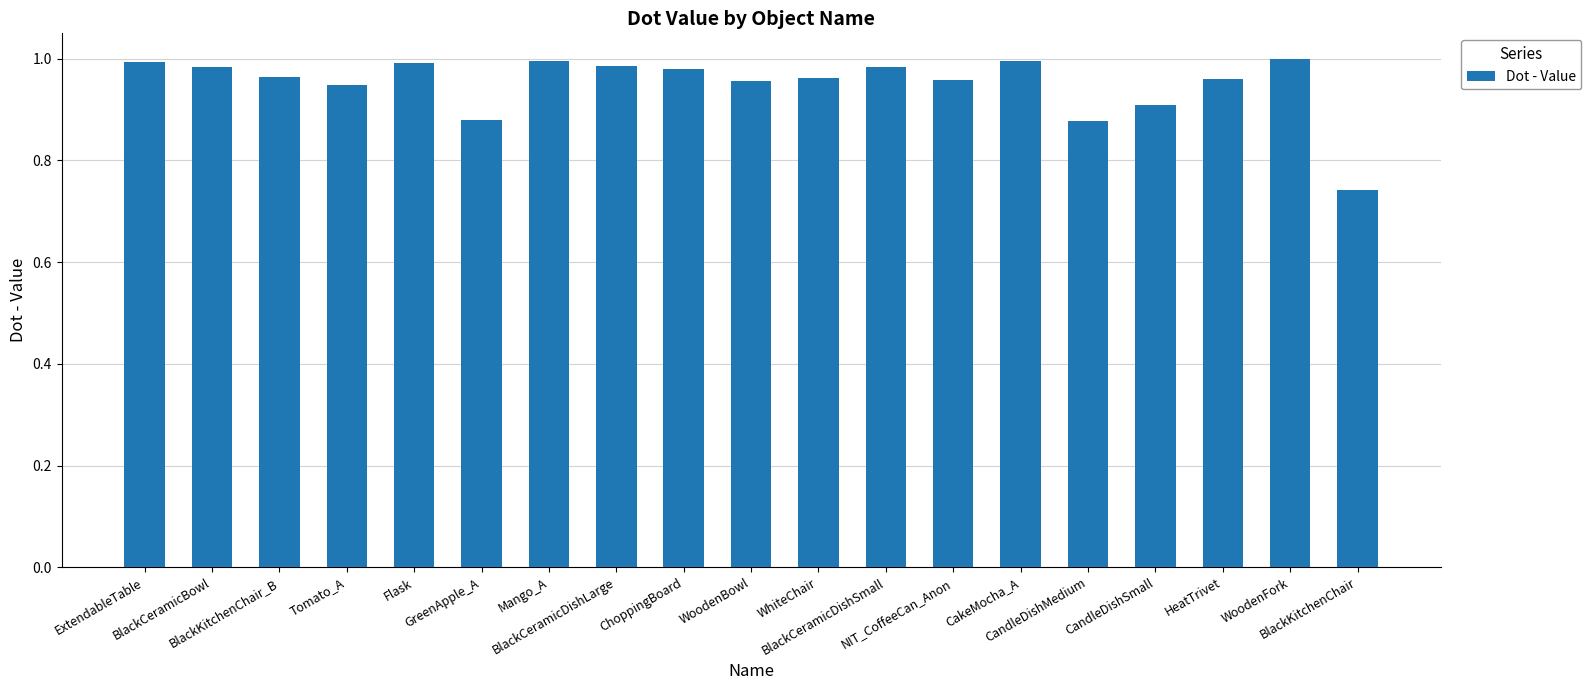

What is the difference between the maximum and minimum values?

0.3